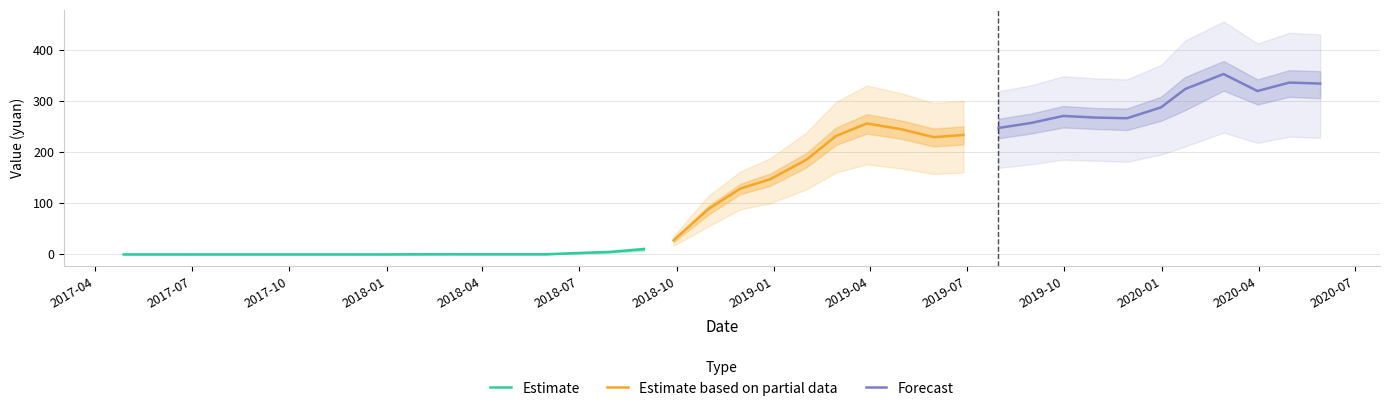

At which label is market value closest to 155?

2018-12-28